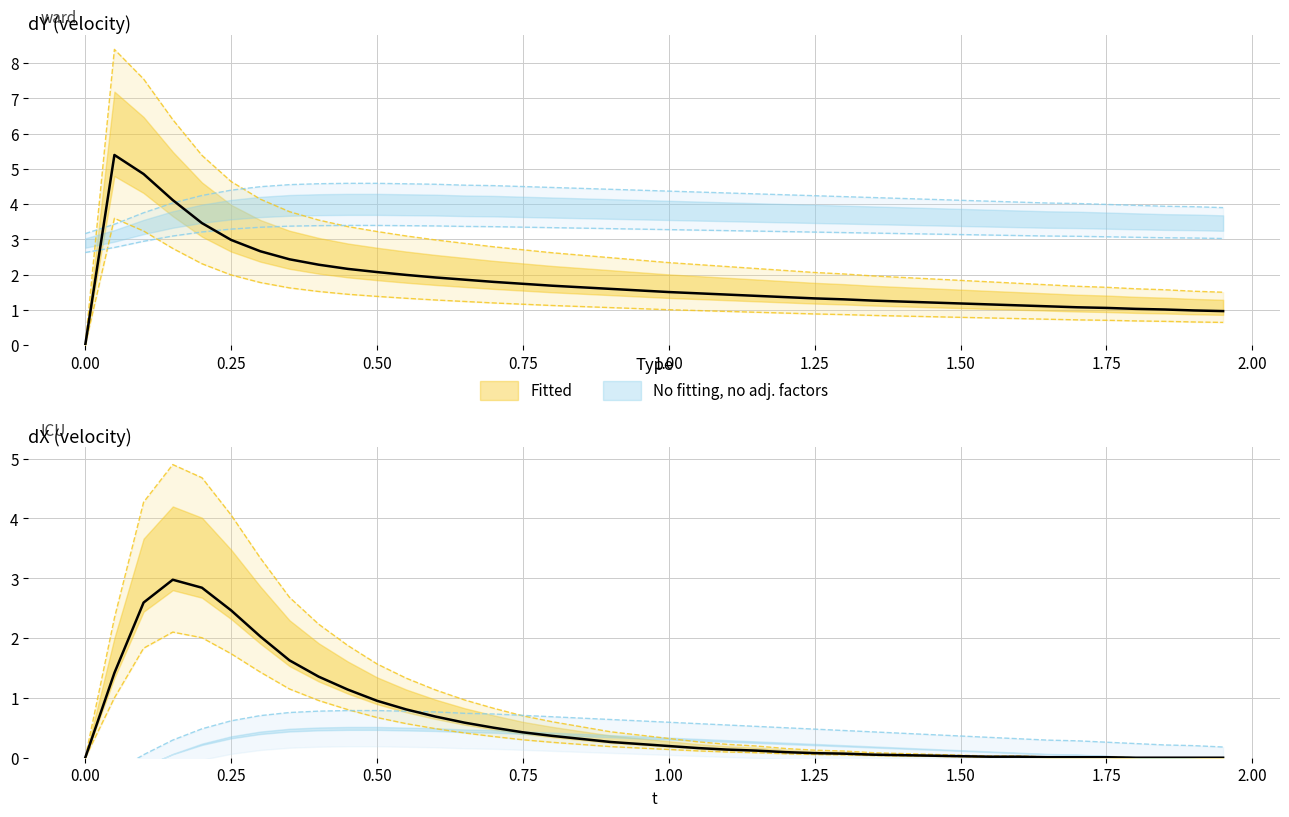

Does the chart have visible grid lines?

Yes